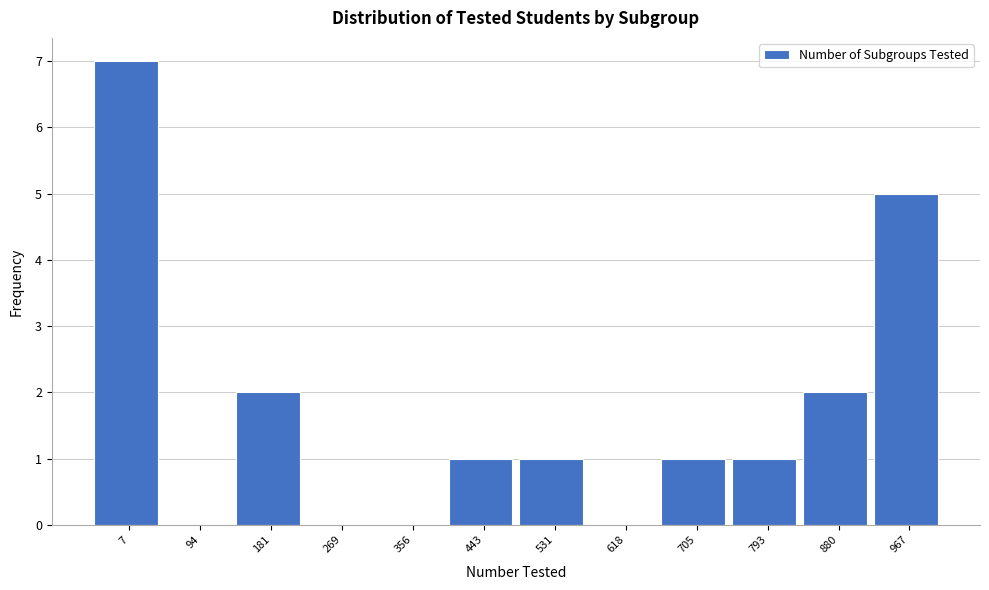

Reading left to right, extract all data points from this chart.

7=7	94=0	181=2	269=0	356=0	443=1	531=1	618=0	705=1	793=1	880=2	967=5